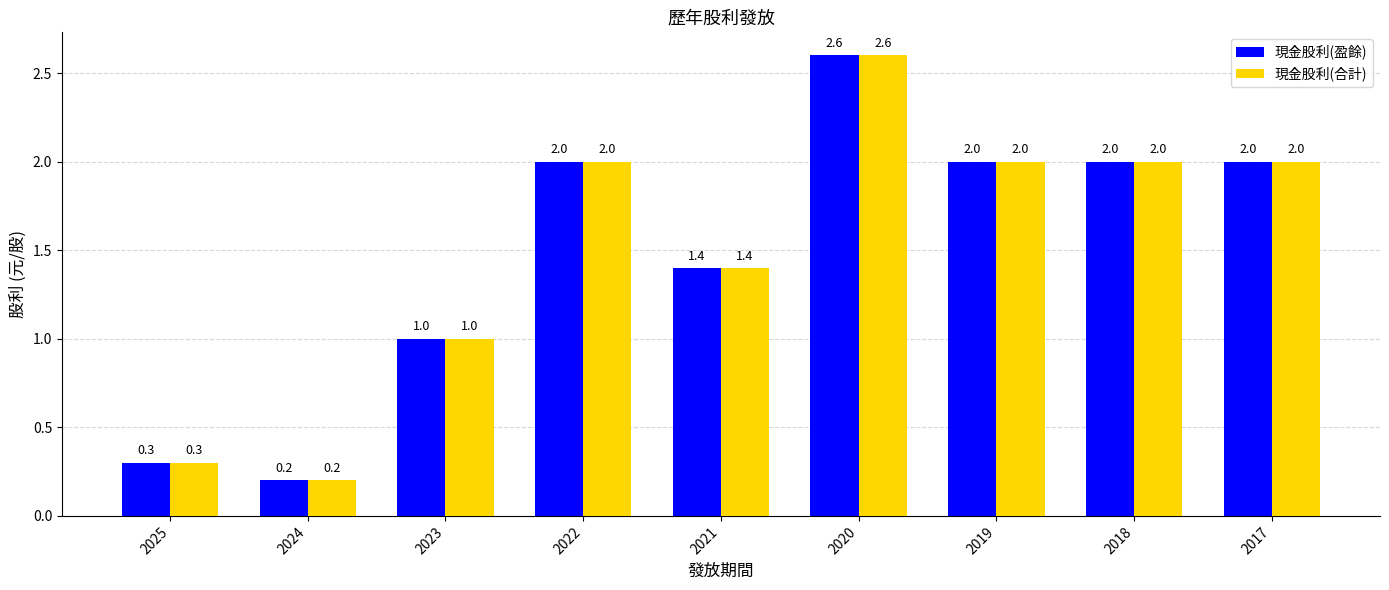

How many groups of bars are there?

9